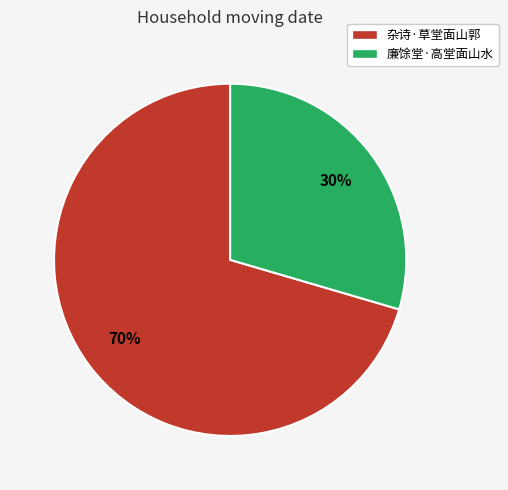

To the nearest percent, what is the combined percentage of 杂诗·草堂面山郭 and 廉馀堂·高堂面山水?

100%